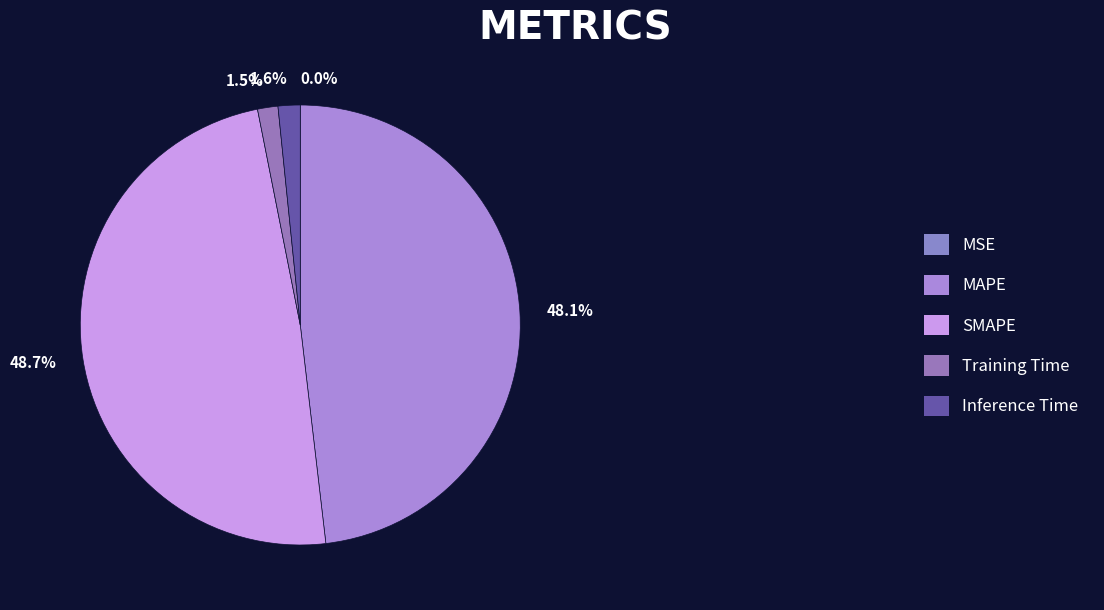

Between MAPE and MSE, which is larger?

MAPE